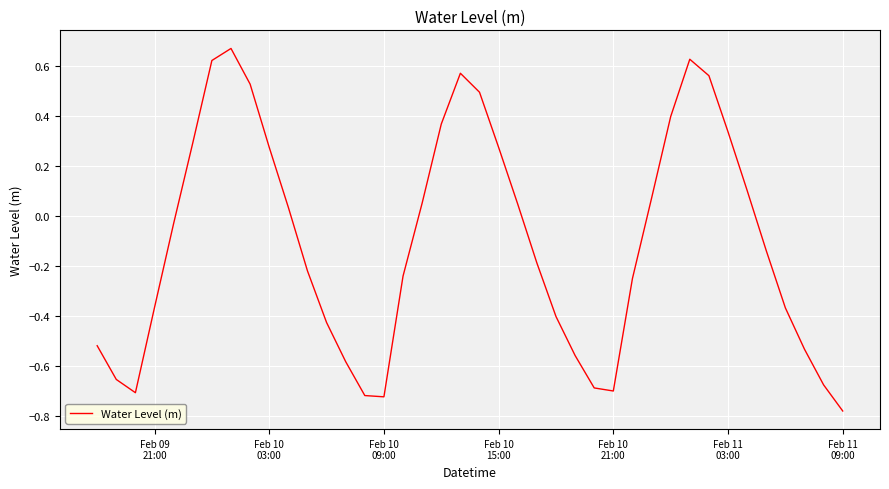

How many lines are shown in the chart?

1